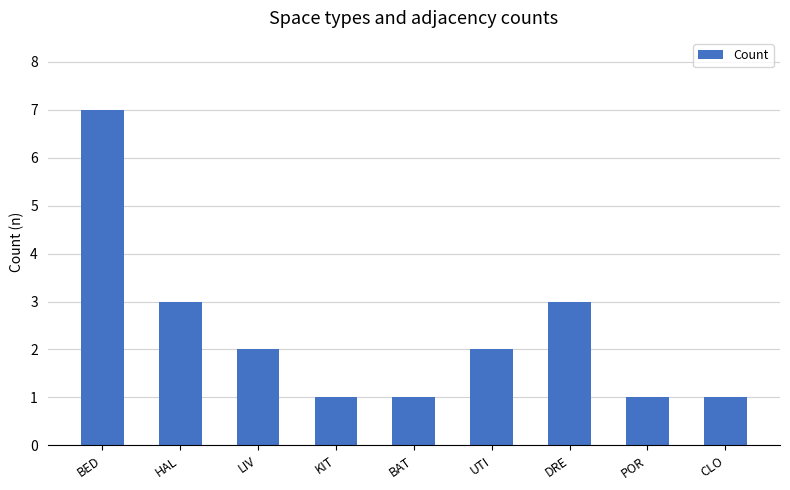

How many data points are less than 2?

4